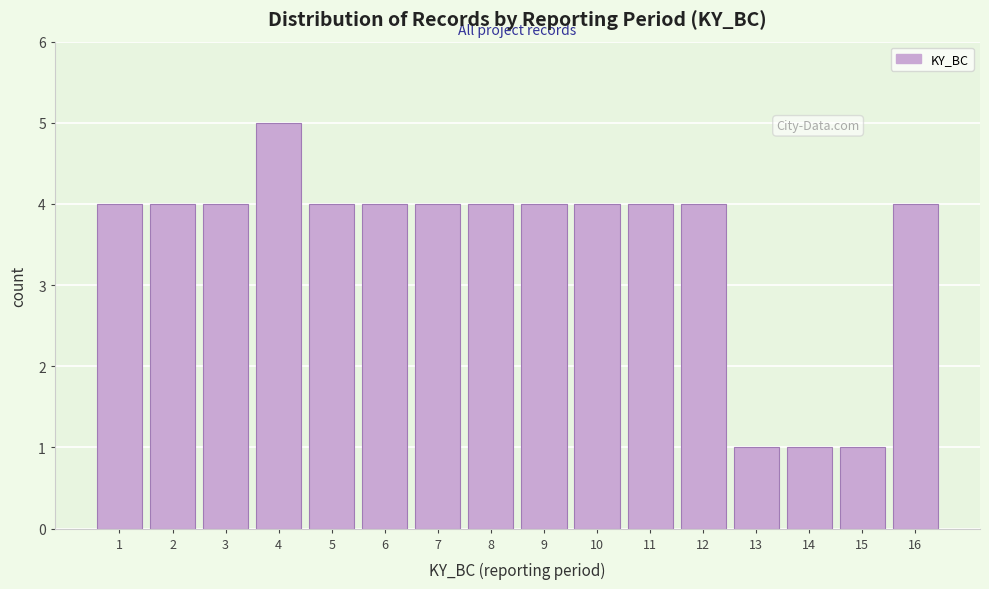

Reading right to left, what are all the values shown in this chart?

4	1	1	1	4	4	4	4	4	4	4	4	5	4	4	4